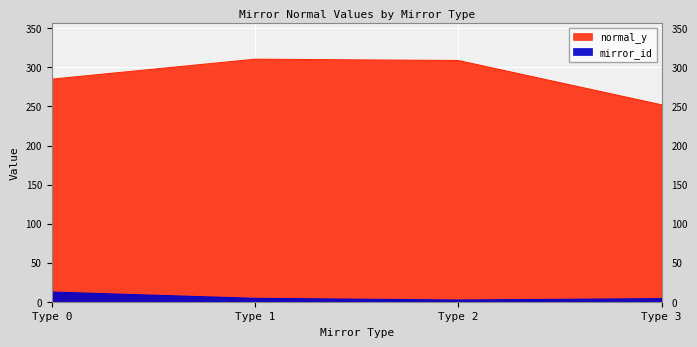

Which series has the largest range (max minus min)?

normal_y